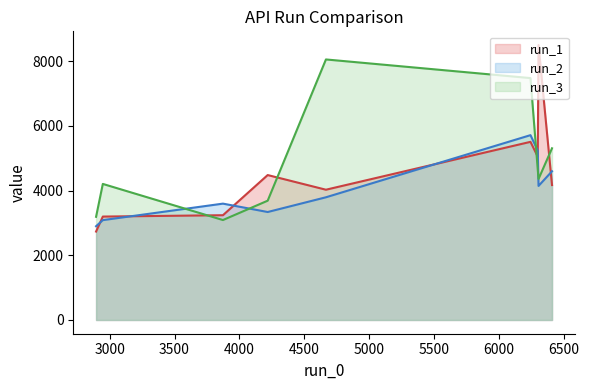

How many lines are shown in the chart?

3